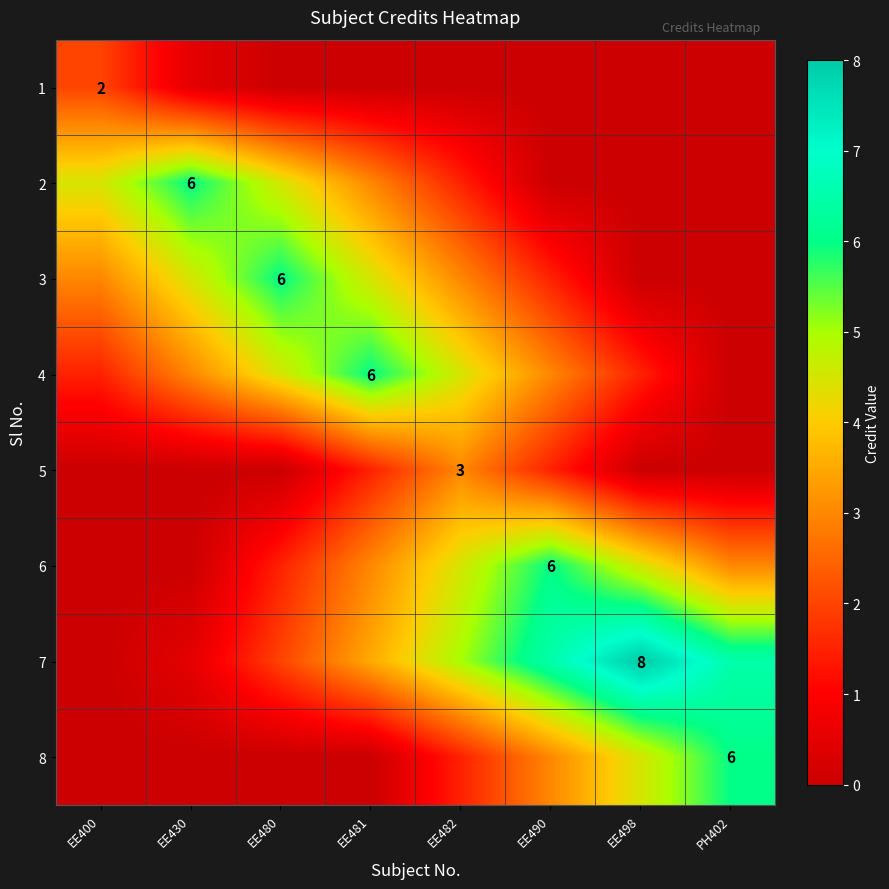

At which label does 3 first exceed 3?

EE430